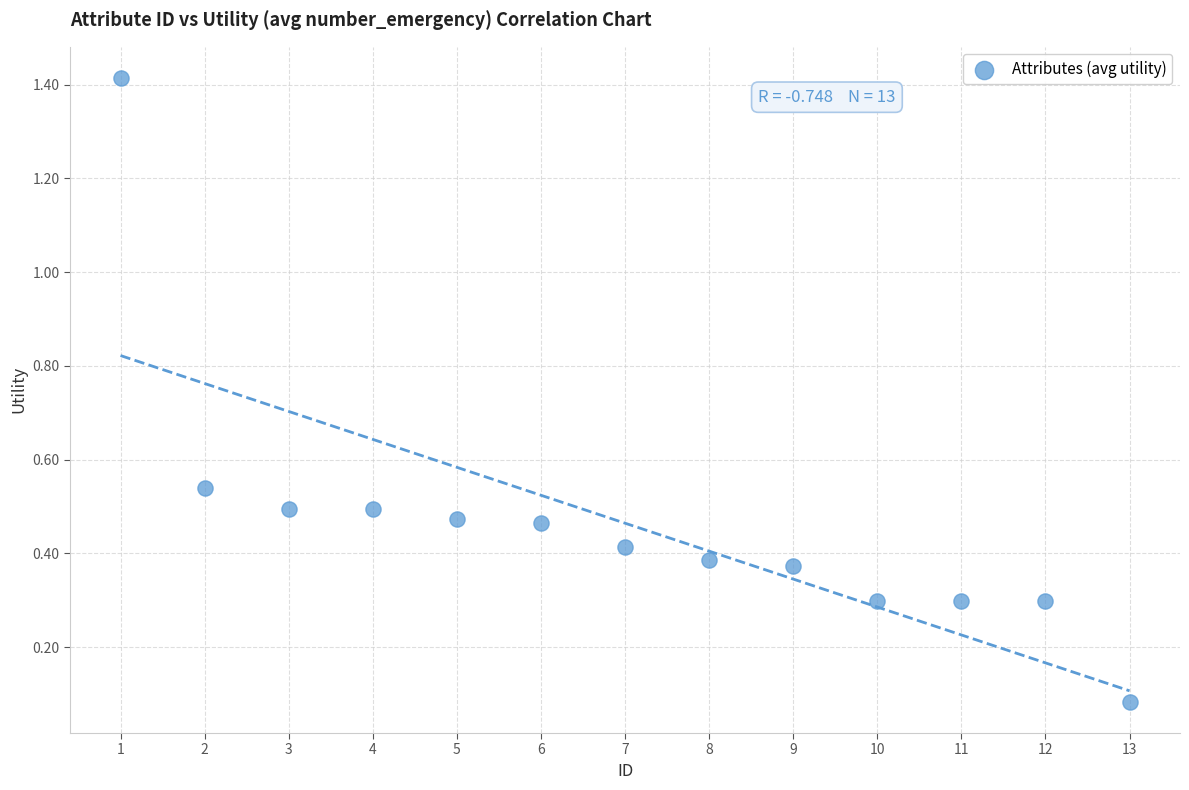

What is the range of X values (max minus min)?

12.0